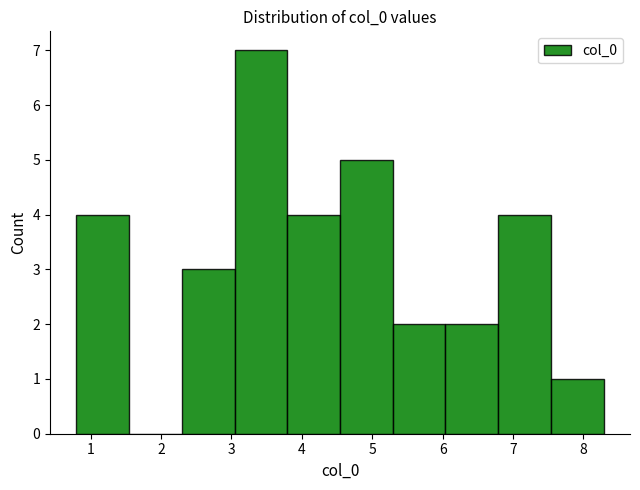

Reading left to right, list every bar in this chart as the range it spans on the x-axis followed by its height. Neither the bar edges nor the heights are printed on the chart, so give them approximately, as read against the axes.

0.8 to 1.5: 4
1.5 to 2.3: 0
2.3 to 3.0: 3
3.0 to 3.8: 7
3.8 to 4.5: 4
4.5 to 5.3: 5
5.3 to 6.0: 2
6.0 to 6.8: 2
6.8 to 7.5: 4
7.5 to 8.3: 1